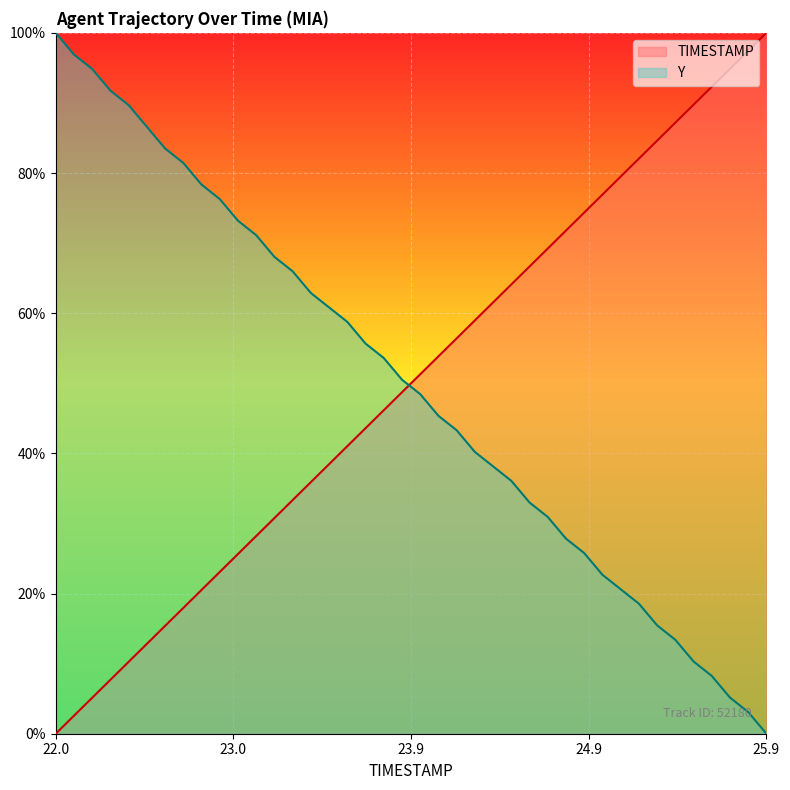

What is the spread (max minus min) of values at 25.9?

1.0